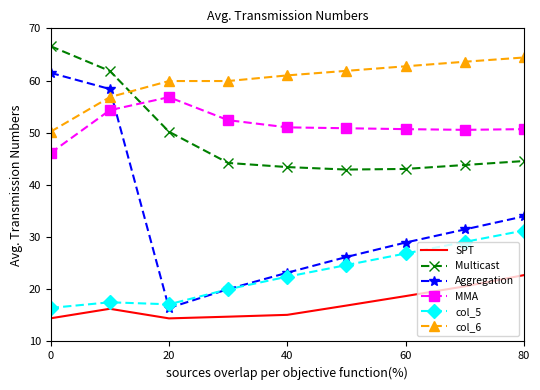

Which series has the largest total across all categories?

col_6